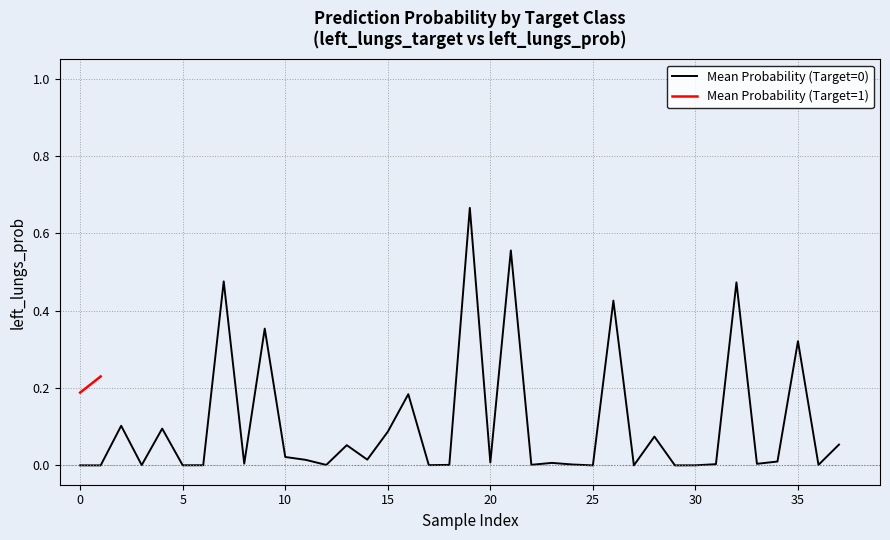

Reading right to left, transcribe all the data shown in this chart.

0.1	0.0	0.3	0.0	0.0	0.5	0.0	0.0	0.0	0.1	0.0	0.4	0.0	0.0	0.0	0.0	0.6	0.0	0.7	0.0	0.0	0.2	0.1	0.0	0.1	0.0	0.0	0.0	0.4	0.0	0.5	0.0	0.0	0.1	0.0	0.1	0.0	0.0